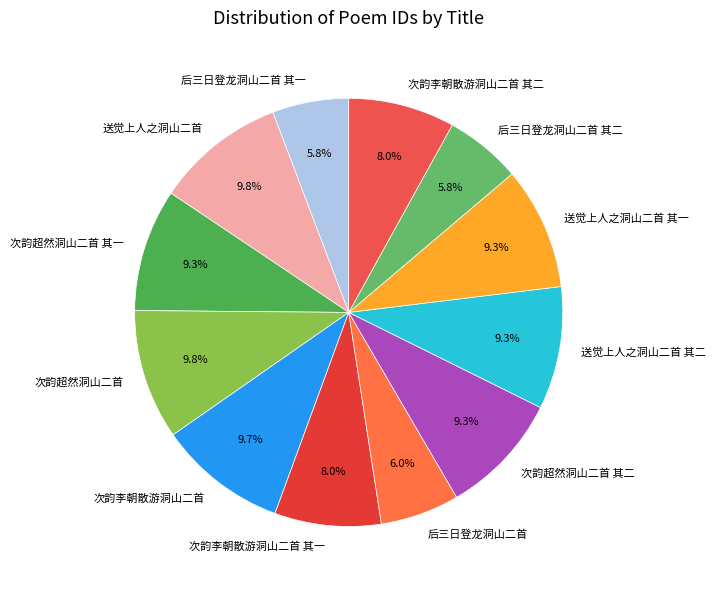

To the nearest percent, what is the combined percentage of 送觉上人之洞山二首 其二 and 送觉上人之洞山二首 其一?

19%